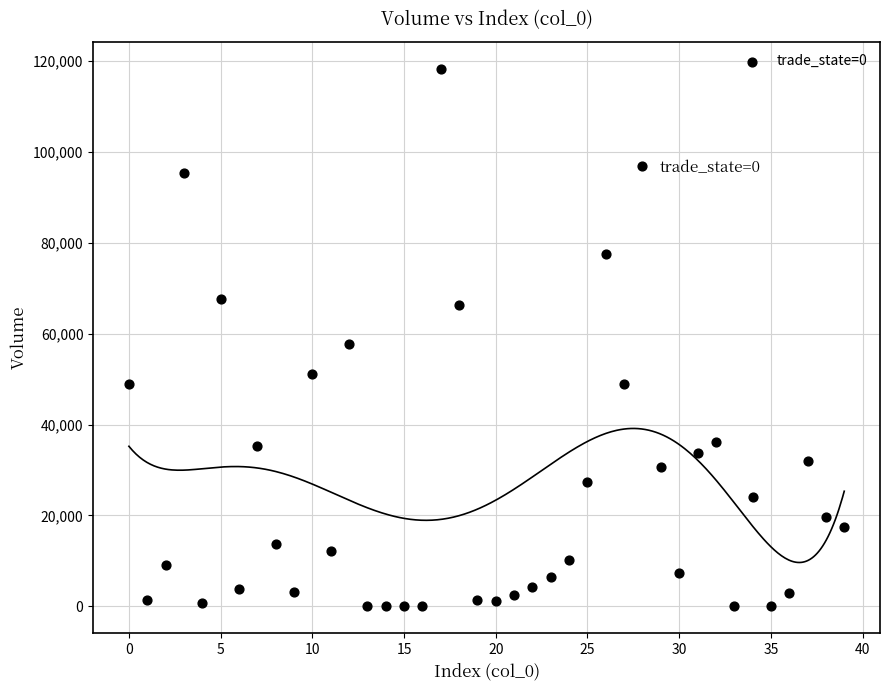

What Y value in the scatter plot is closest to 59196?

57815.2